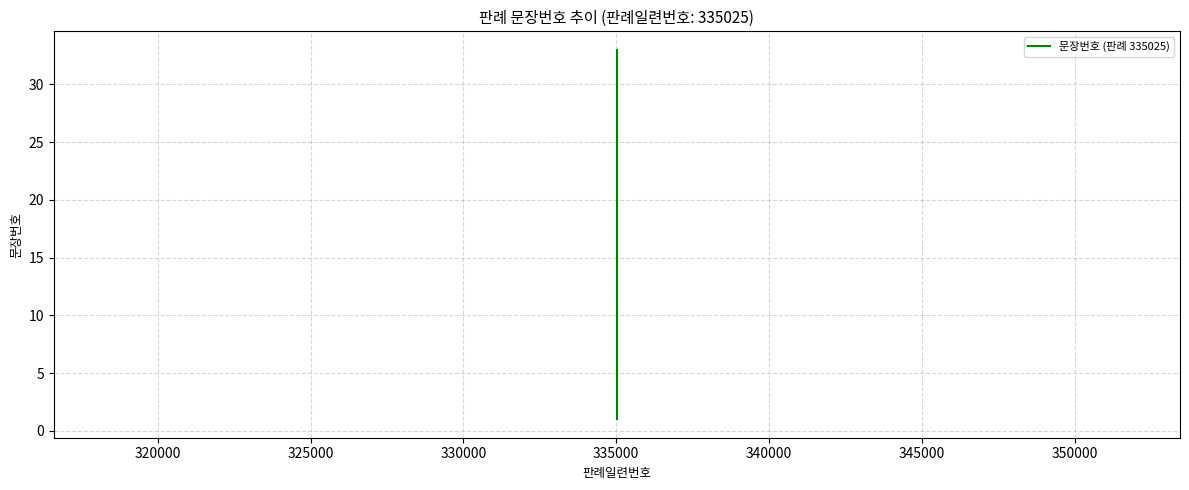

What is the average value?

17